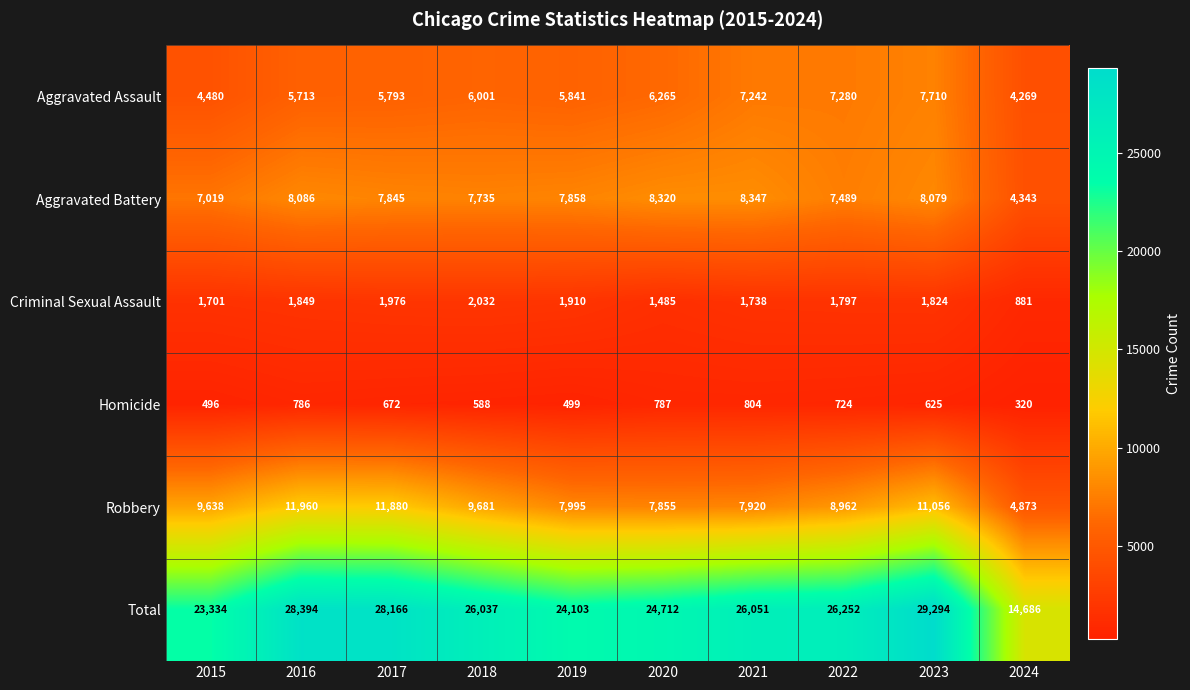

What is the maximum value for Aggravated Assault?

7710